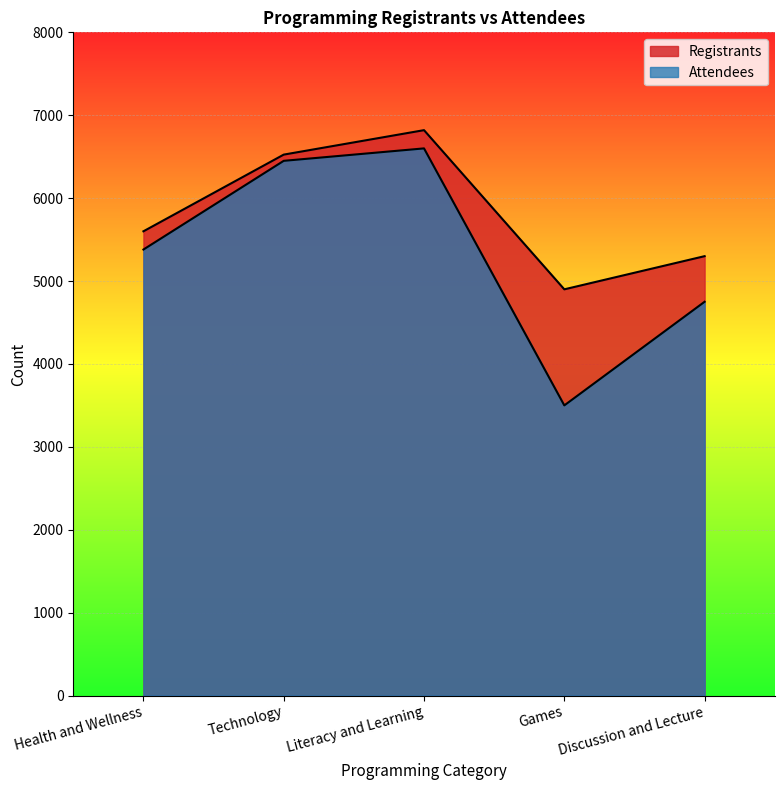

The value of Attendees at Health and Wellness is 2595. True or false?

False